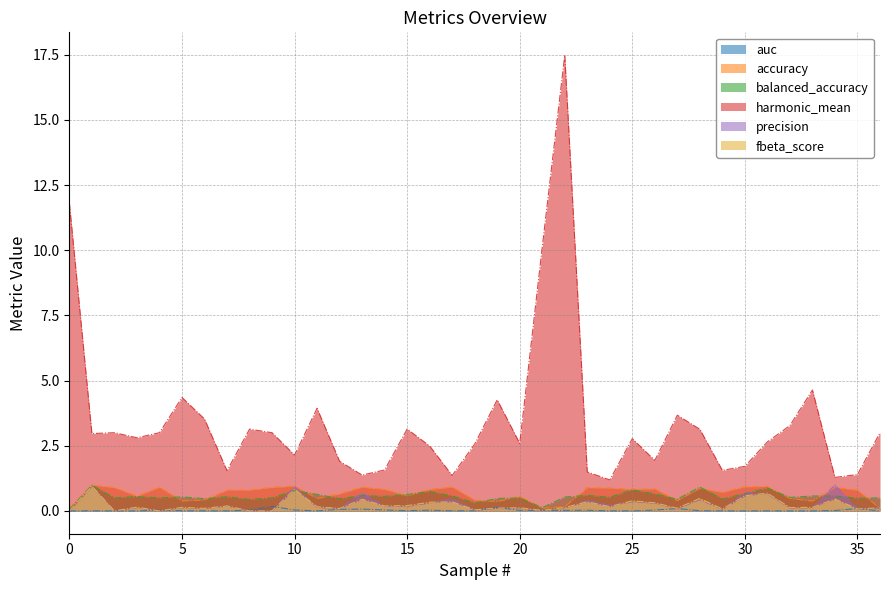

In fbeta_score, how many points are higher than both neighbors (excluding endpoints)?

13